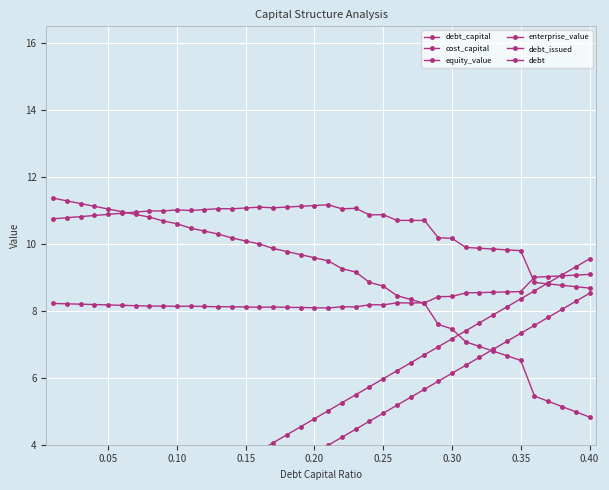

True or false: cost_capital and debt_issued cross at least once.

False